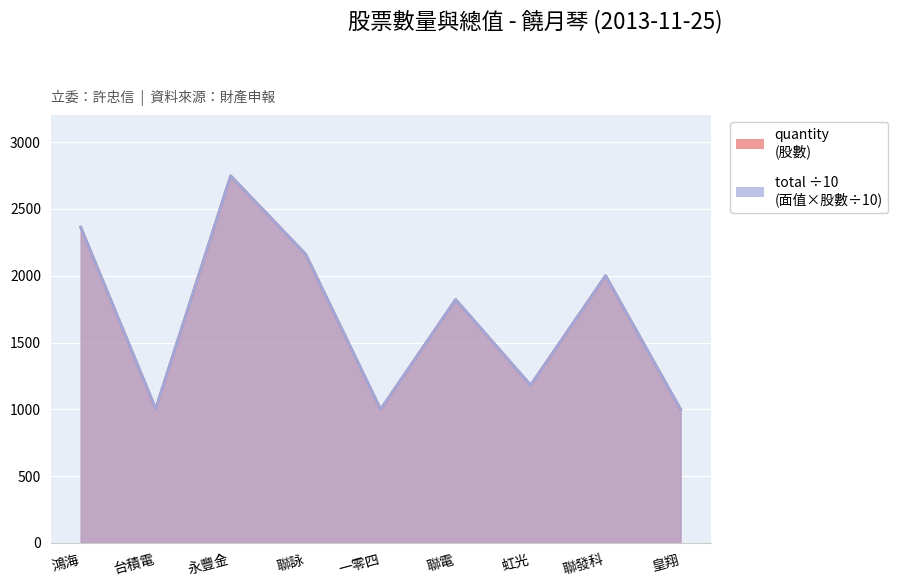

What is the difference between the maximum and second lowest values in the total series?

1747